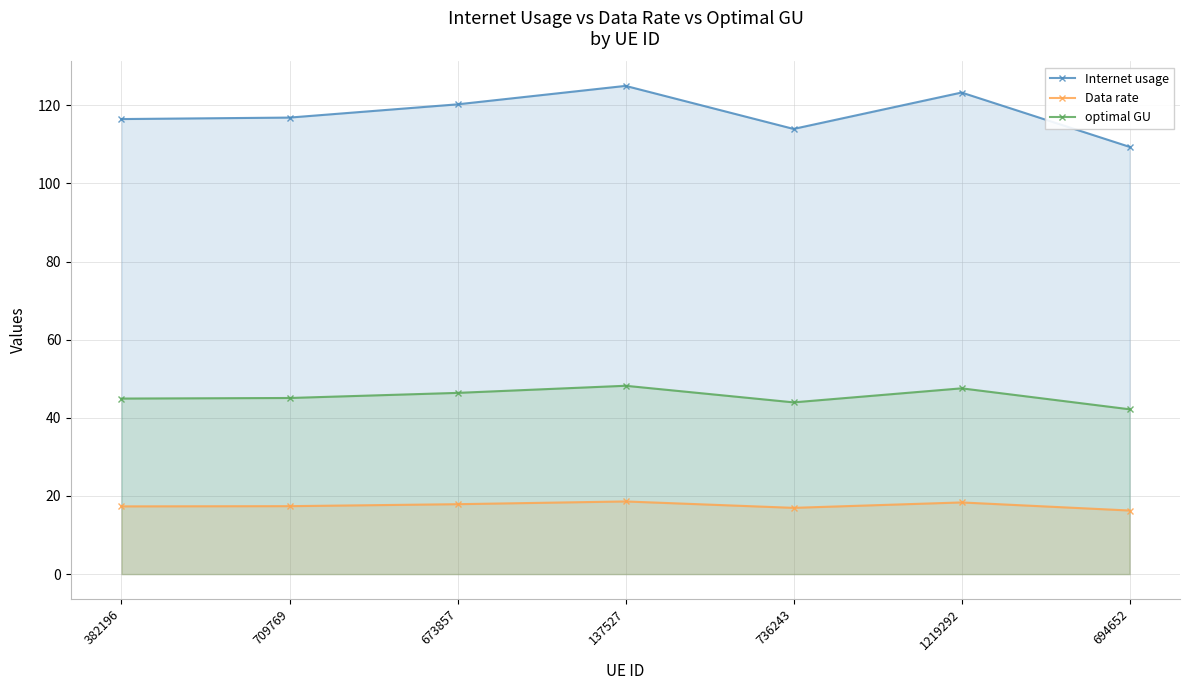

Reading left to right, list all the values displayed in this chart.

Internet usage: 382196=116.5	709769=116.9	673857=120.3	137527=125.0	736243=114.0	1219292=123.3	694652=109.4
Data rate: 382196=17.3	709769=17.4	673857=17.9	137527=18.6	736243=17.0	1219292=18.3	694652=16.3
optimal GU: 382196=44.9	709769=45.1	673857=46.4	137527=48.2	736243=44.0	1219292=47.6	694652=42.2